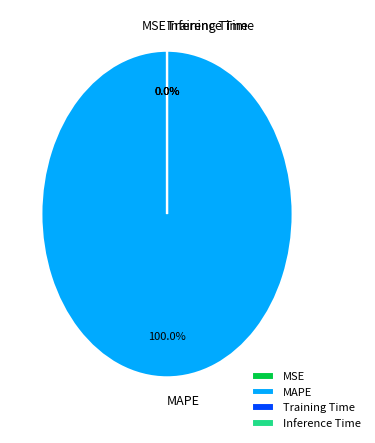

What portion of the pie excludes MSE?

100.0%